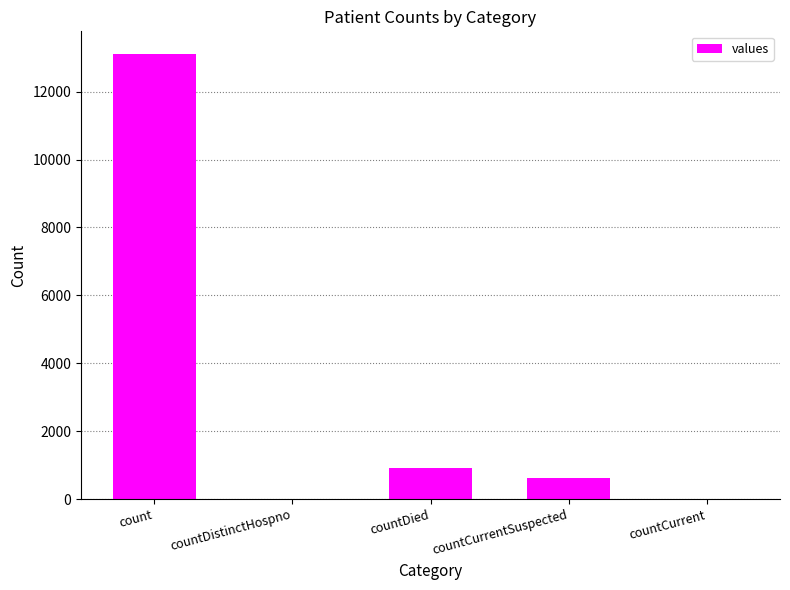

Where is the data nearest to the value 6560?

countDied